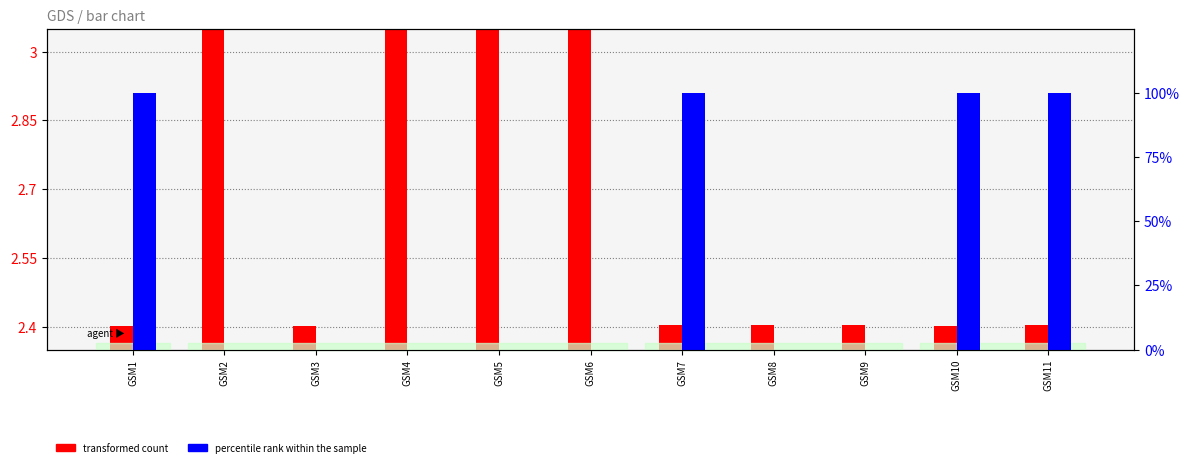

Reading left to right, transcribe all the data shown in this chart.

transformed count: GSM1=2.4	GSM2=3.0	GSM3=2.4	GSM4=3.4	GSM5=5.0	GSM6=3.7	GSM7=2.4	GSM8=2.4	GSM9=2.4	GSM10=2.4	GSM11=2.4
percentile rank within the sample: GSM1=100.0	GSM2=0.0	GSM3=0.0	GSM4=0.0	GSM5=0.0	GSM6=0.0	GSM7=100.0	GSM8=0.0	GSM9=0.0	GSM10=100.0	GSM11=100.0